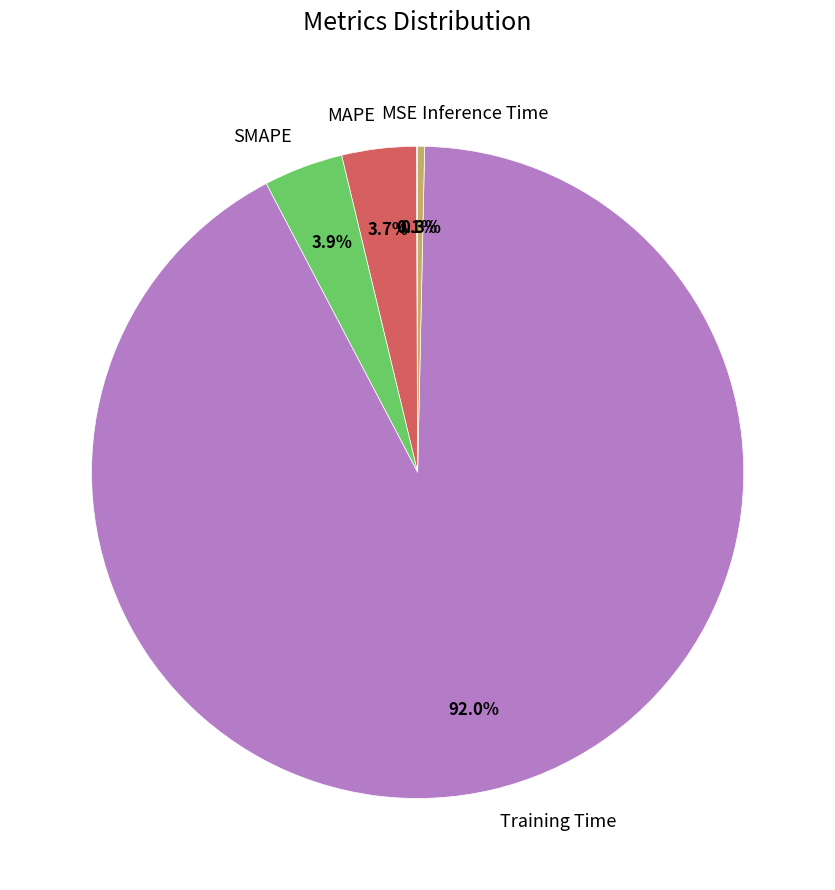

To the nearest percent, what is the difference between the MAPE and Inference Time slice percentages?

3%